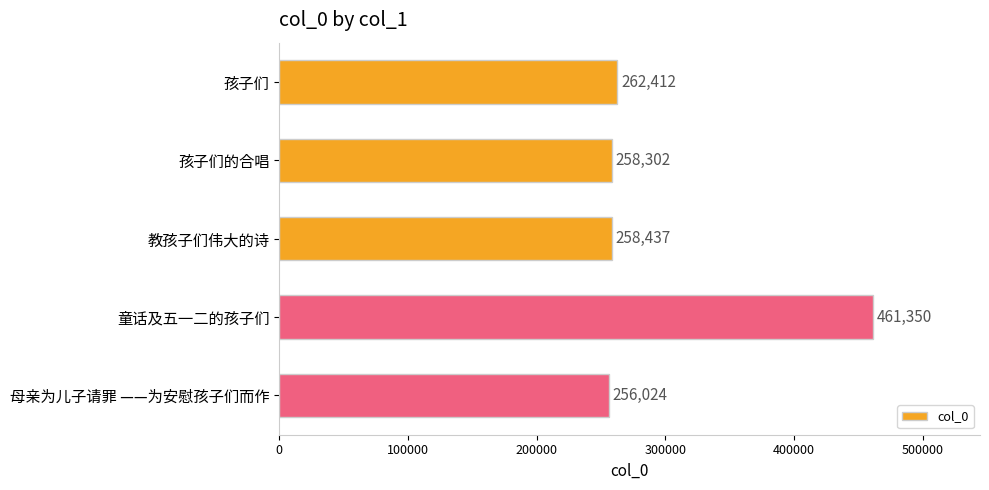

Rank the categories by value from highest to lowest.

童话及五一二的孩子们, 孩子们, 教孩子们伟大的诗, 孩子们的合唱, 母亲为儿子请罪 ——为安慰孩子们而作